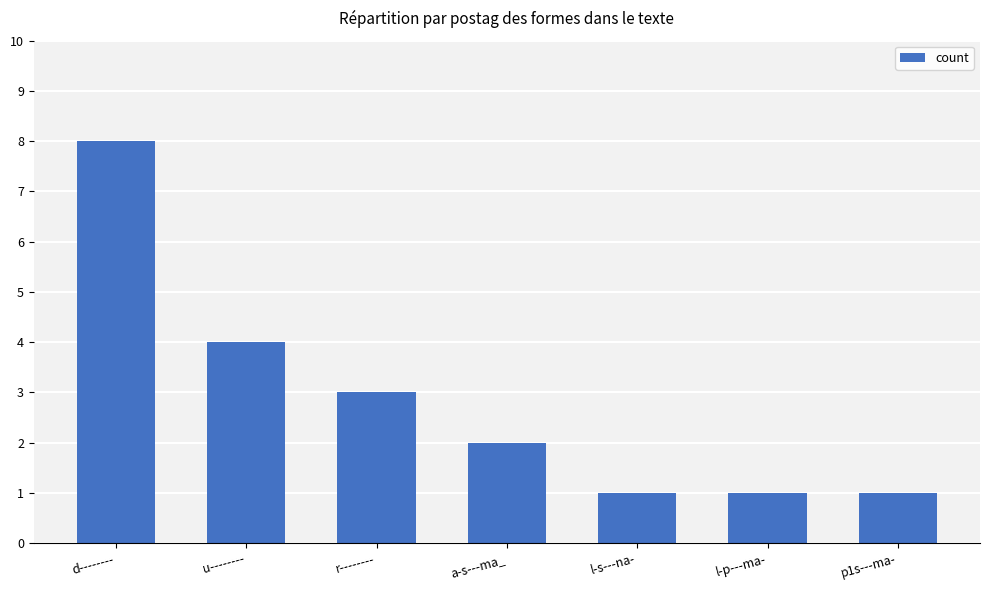

What is the difference between the maximum and minimum values?

7